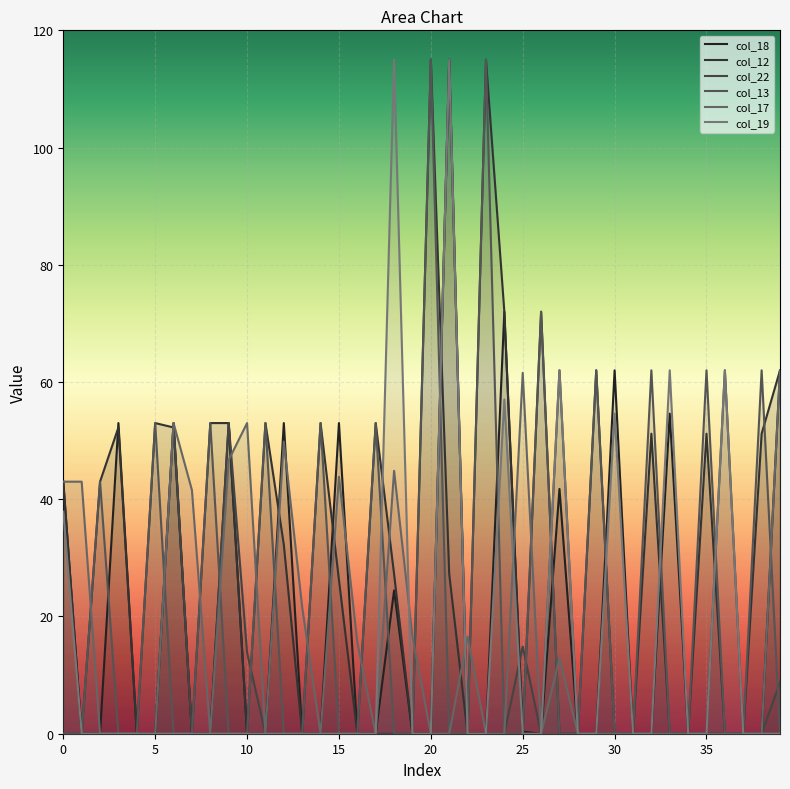

Reading left to right, list all the values displayed in this chart.

col_18: 43.0	0.0	0.0	53.0	0.0	0.0	53.0	0.0	0.0	53.0	0.0	0.0	53.0	0.0	0.0	53.0	0.0	0.0	24.4	0.0	0.0	115.0	0.0	0.0	72.0	0.4	0.0	41.8	0.0	0.0	62.0	0.0	0.0	54.6	0.0	0.0	0.0	0.0	0.0	62.0
col_12: 43.0	0.0	43.0	52.2	0.0	53.0	52.2	0.0	53.0	53.0	0.0	53.0	32.2	0.0	53.0	26.2	0.0	53.0	27.2	0.0	115.0	27.2	0.0	115.0	72.0	0.0	72.0	0.0	0.0	62.0	0.0	0.0	51.2	0.0	0.0	51.2	0.0	0.0	51.2	62.0
col_22: 0.0	0.0	0.0	0.0	0.0	0.0	53.0	0.0	0.0	53.0	13.9	0.0	0.0	0.0	0.0	0.0	0.0	0.0	0.0	0.0	0.0	115.0	0.0	0.0	0.0	14.9	0.0	62.0	0.0	0.0	0.0	0.0	0.0	0.0	0.0	0.0	62.0	0.0	0.0	8.8
col_13: 0.0	0.0	43.0	0.0	0.0	53.0	0.0	0.0	53.0	0.0	0.0	53.0	0.0	0.0	53.0	0.0	0.0	53.0	0.0	0.0	115.0	0.0	0.0	115.0	0.0	0.0	72.0	0.0	0.0	62.0	0.0	0.0	62.0	0.0	0.0	62.0	0.0	0.0	62.0	0.0
col_17: 43.0	43.0	0.0	0.0	0.0	0.0	53.0	41.6	0.0	46.7	53.0	0.0	49.8	21.6	0.0	43.8	15.6	0.0	44.8	16.6	0.0	0.0	16.6	0.0	0.0	61.6	0.0	12.8	0.0	0.0	0.0	0.0	0.0	0.0	0.0	0.0	0.0	0.0	0.0	62.0
col_19: 37.9	0.0	0.0	0.0	0.0	0.0	0.0	0.0	0.0	0.0	0.0	0.0	0.0	0.0	0.0	0.0	0.0	0.0	115.0	0.0	0.0	115.0	0.0	0.0	57.0	0.0	0.0	62.0	0.0	0.0	54.6	0.0	0.0	62.0	0.0	0.0	62.0	0.0	0.0	0.0